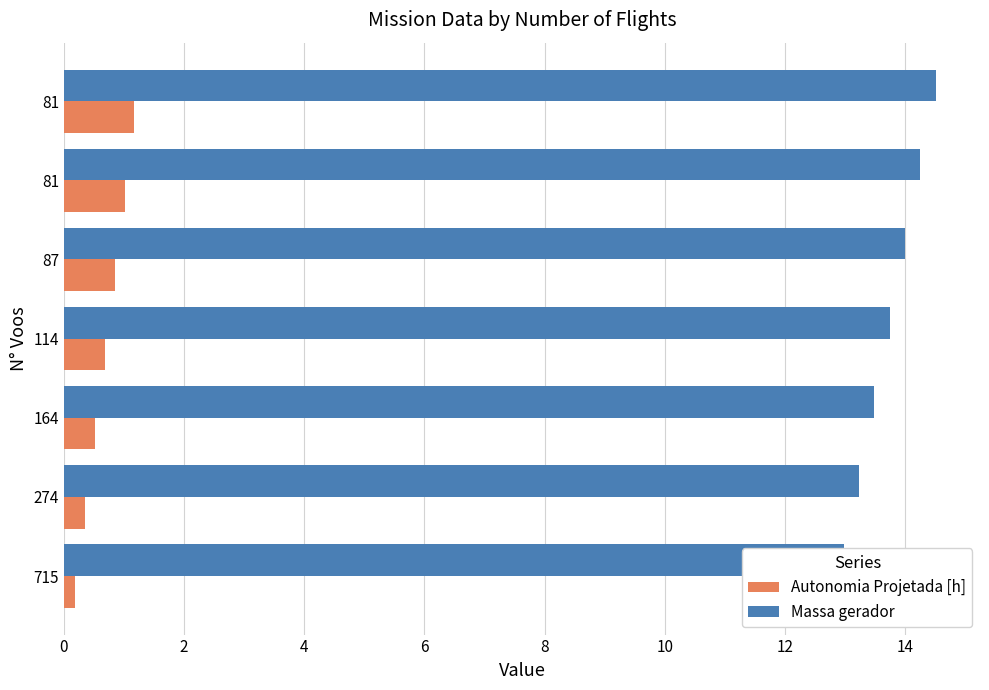

What is the highest value of the Autonomia Projetada [h] series?

1.2